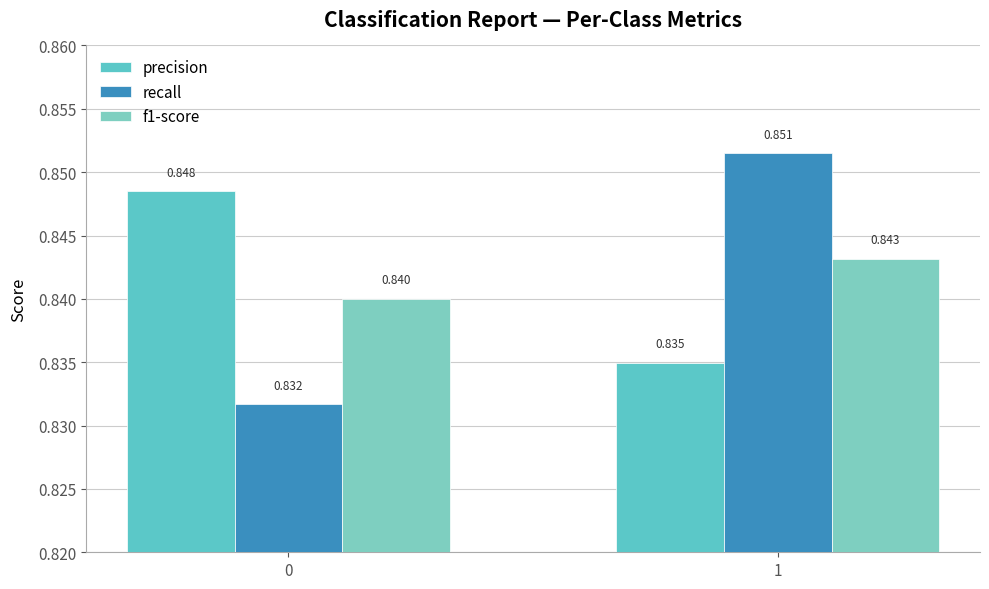

How many bars are there in total?

6